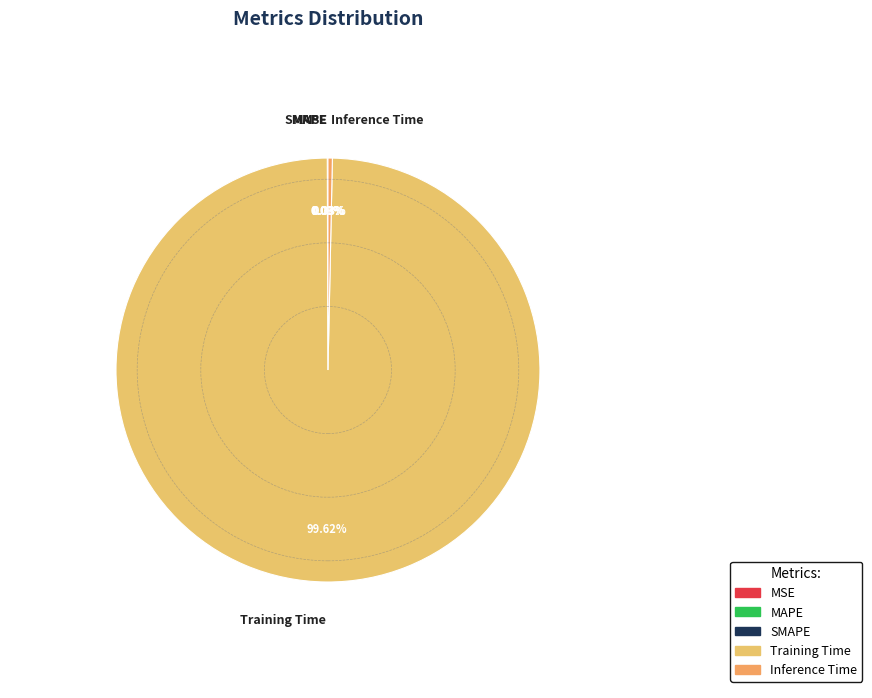

What is the largest slice in the pie chart?

Training Time